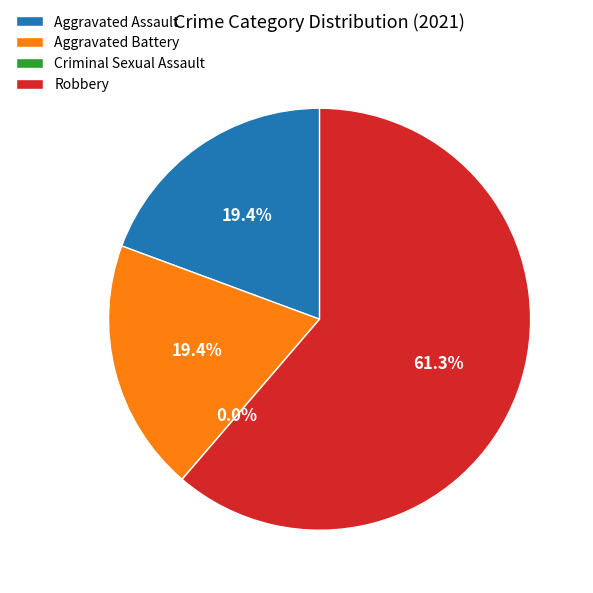

Count the number of slices in the pie.

4